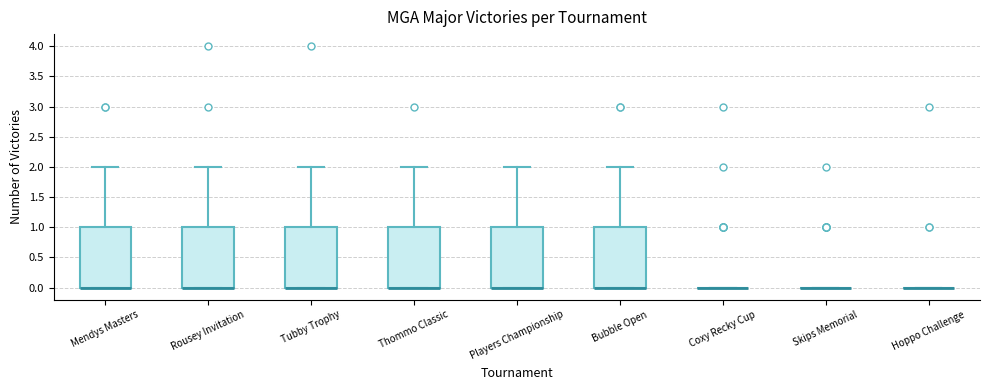

Reading left to right, read every box against the y-axis: the position of its median line, the range the box covers, and the ends of its whiskers. The values are not printed on the chart, so give them approximately, as read against the axis.

Mendys Masters: median 0 (drawn on the box's lower edge), box 0 to 1, whiskers 0 to 2
Rousey Invitation: median 0 (drawn on the box's lower edge), box 0 to 1, whiskers 0 to 2
Tubby Trophy: median 0 (drawn on the box's lower edge), box 0 to 1, whiskers 0 to 2
Thommo Classic: median 0 (drawn on the box's lower edge), box 0 to 1, whiskers 0 to 2
Players Championship: median 0 (drawn on the box's lower edge), box 0 to 1, whiskers 0 to 2
Bubble Open: median 0 (drawn on the box's lower edge), box 0 to 1, whiskers 0 to 2
Coxy Recky Cup: box collapsed to a line at 0, whiskers 0 to 0
Skips Memorial: box collapsed to a line at 0, whiskers 0 to 0
Hoppo Challenge: box collapsed to a line at 0, whiskers 0 to 0